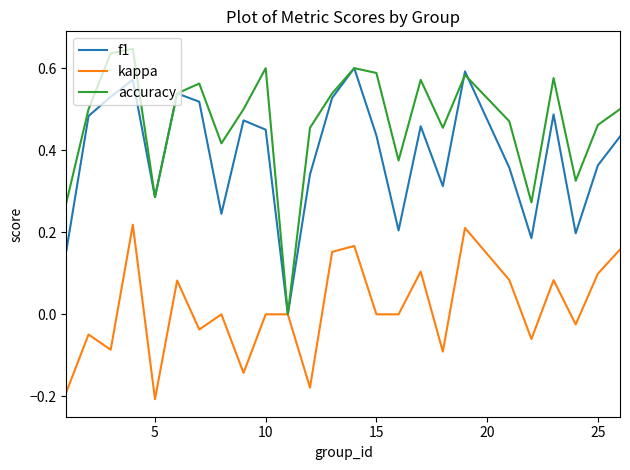

List the series in order of their peak value, highest first.

accuracy, f1, kappa